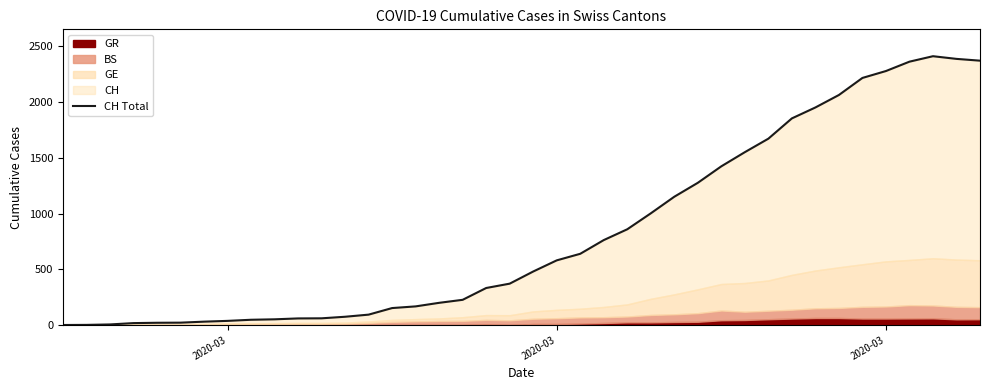

How many data points are less than 480?

20